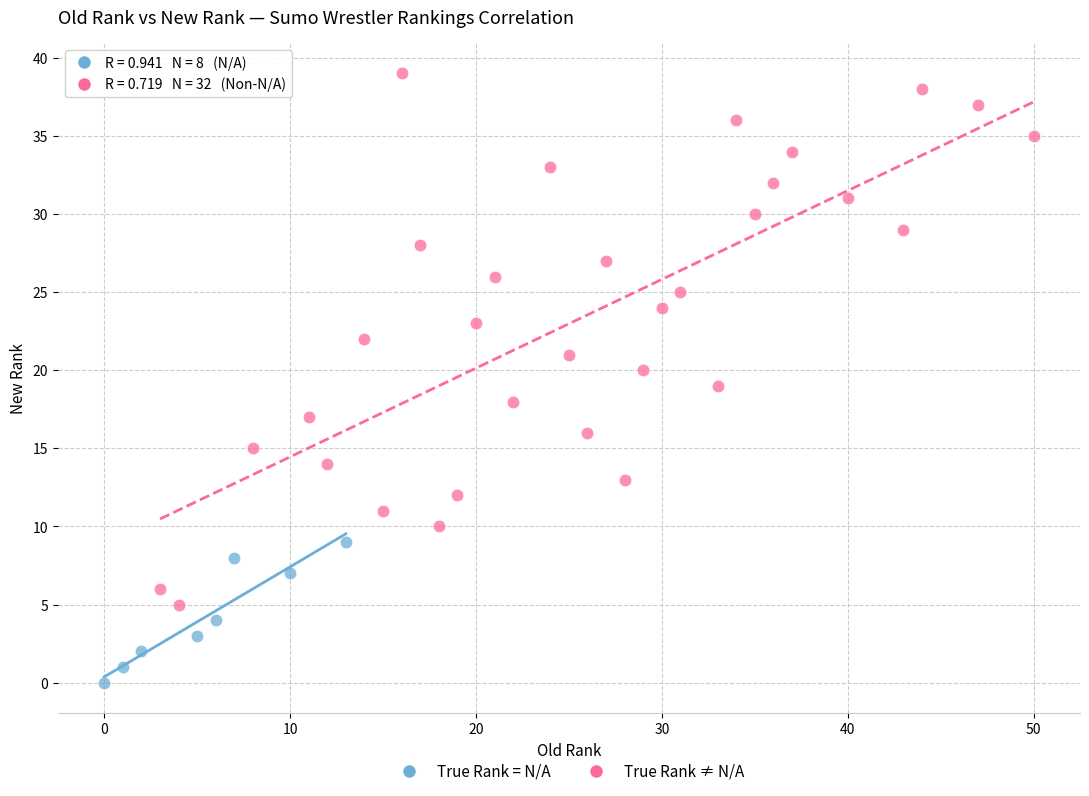

Which series has the largest Y range (max minus min)?

True Rank ≠ N/A